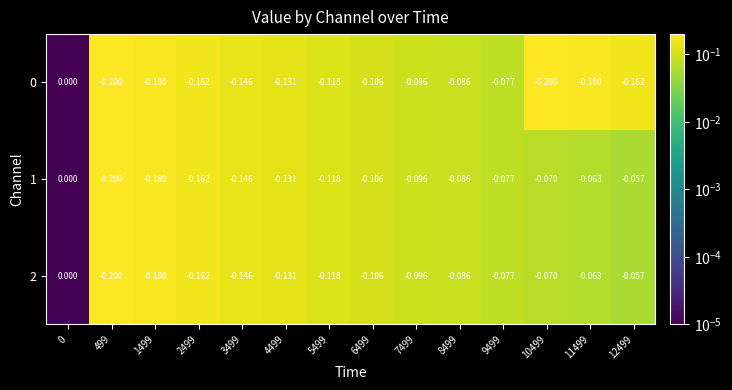

Is the value of 1 at 4499 greater than the value of 2 at 8499?

No